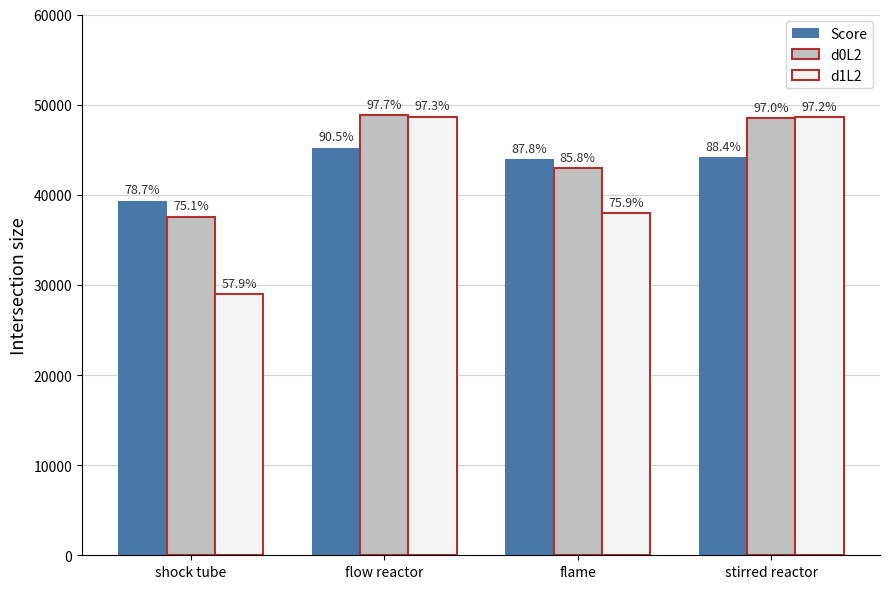

List the series in order of their overall mean, highest first.

d0L2, Score, d1L2